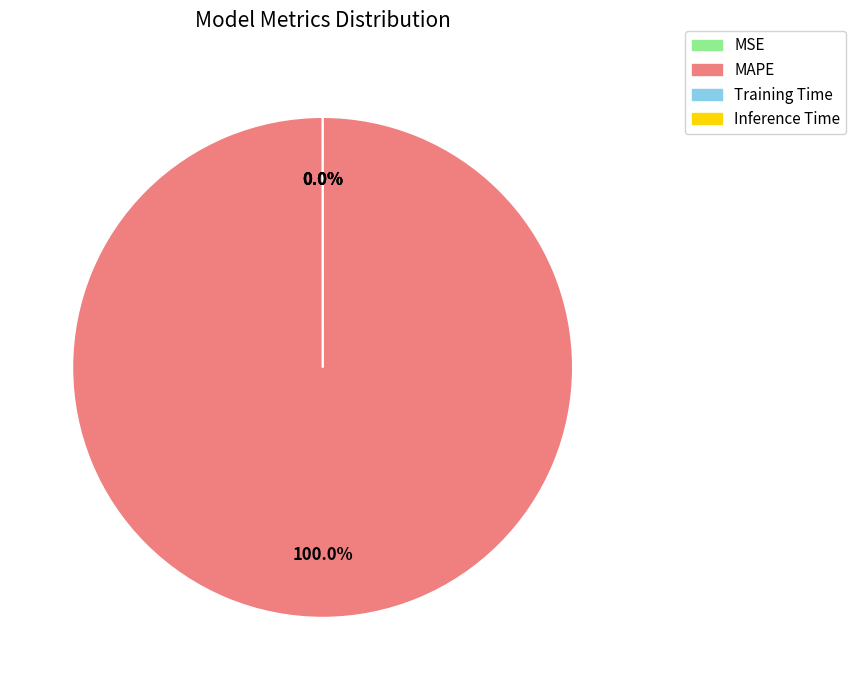

Which slice is the largest?

MAPE